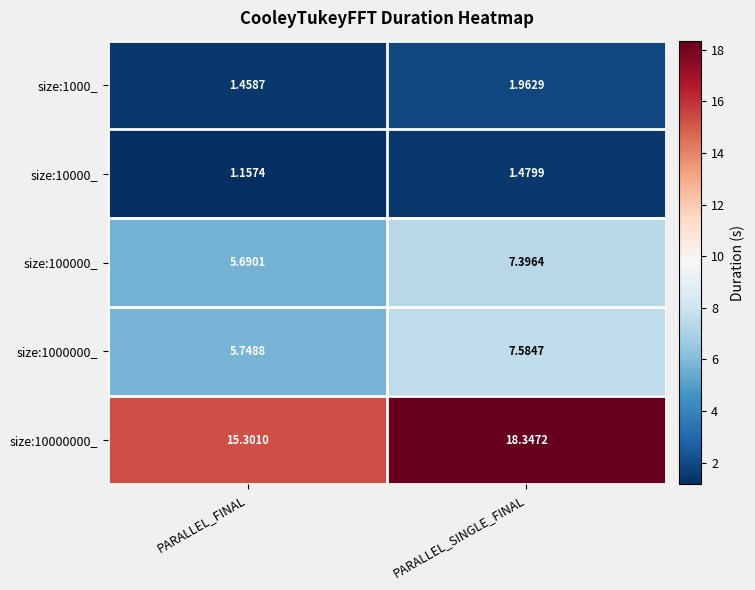

Which category has the lowest value in the size:1000000_ series?

PARALLEL_FINAL